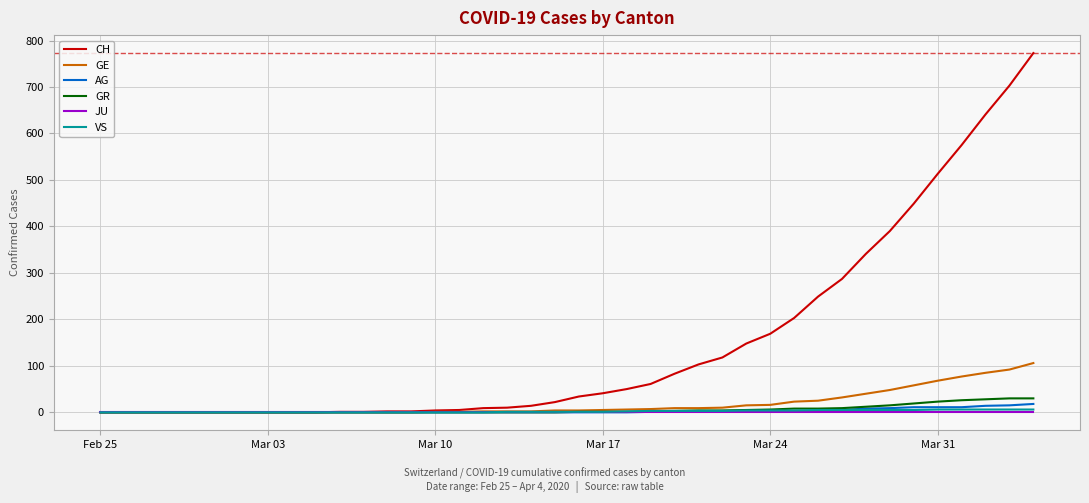

Which series has the largest range (max minus min)?

CH